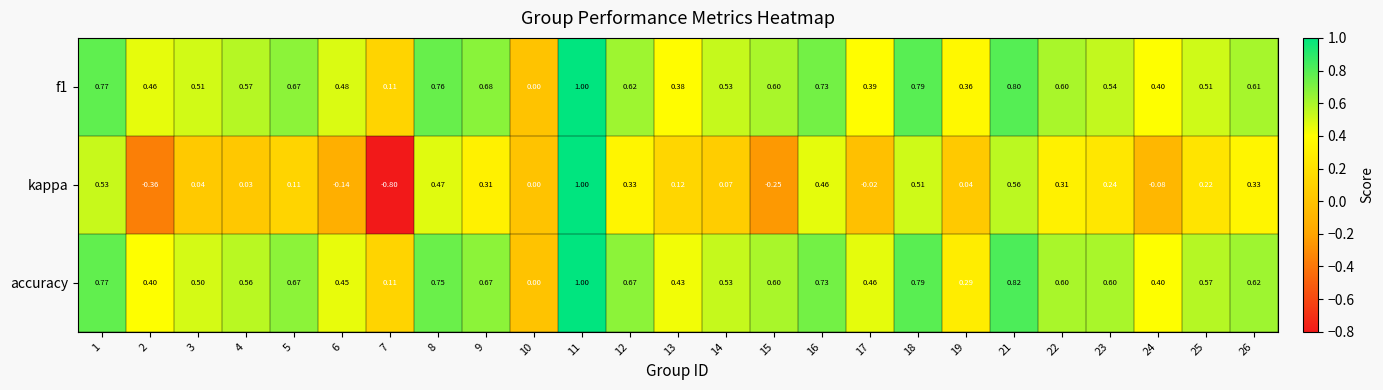

Which series changed the most between 2 and 3?

kappa